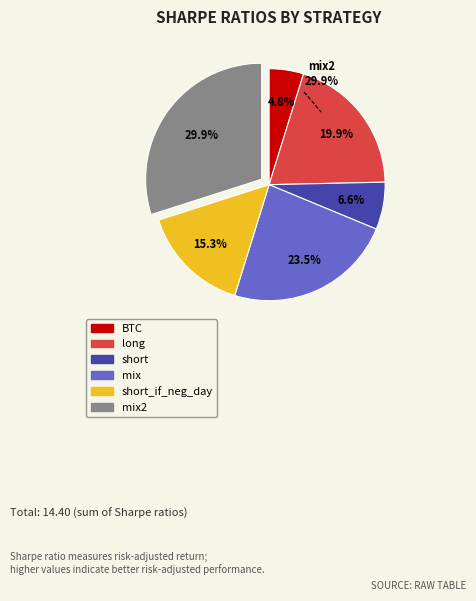

Does any single category account for the majority?

No